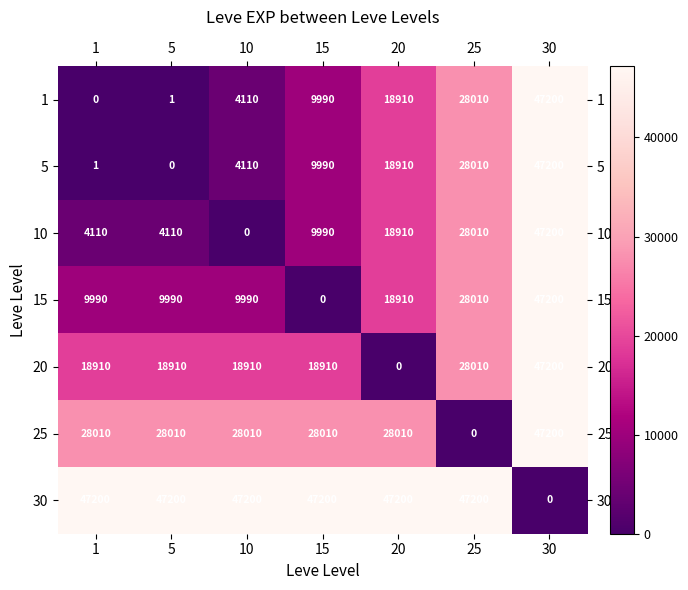

The value of 1 at 25 is 28010. True or false?

True